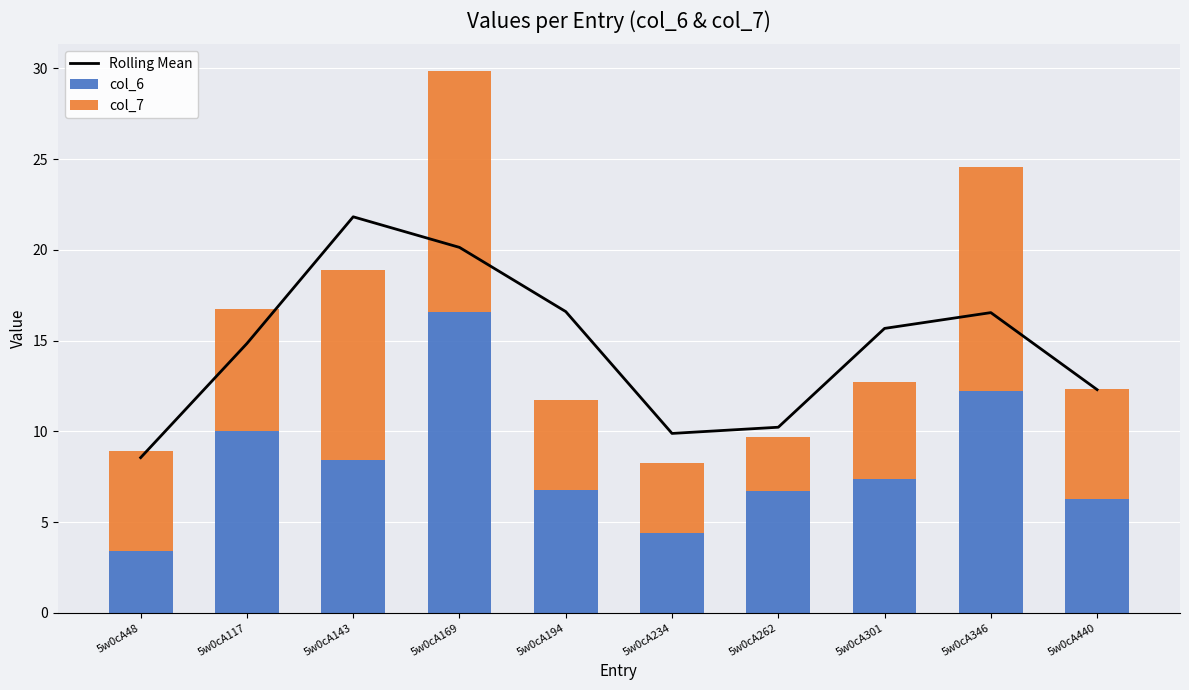

What are all the series names shown in the legend?

Rolling Mean, col_6, col_7